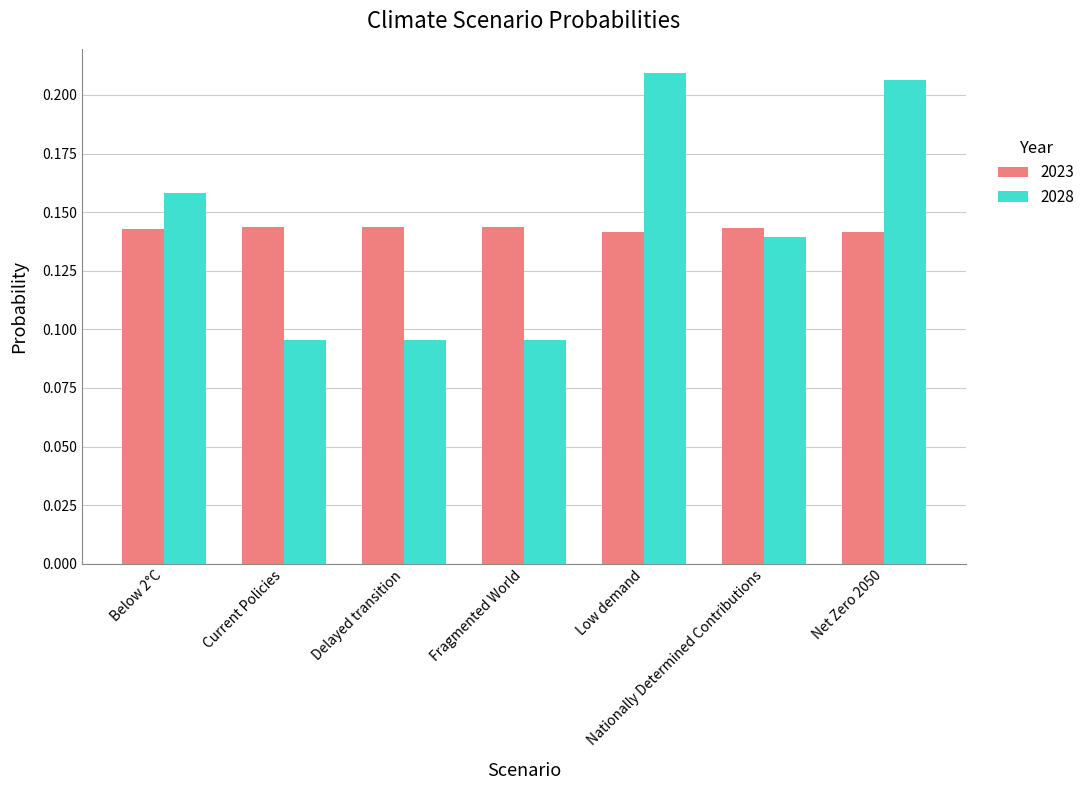

What is the label of the 5th bar from the right?

Delayed transition